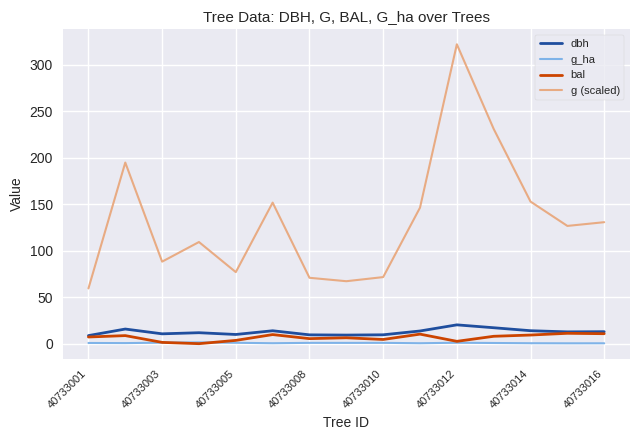

True or false: g (scaled) and bal intersect in this chart.

False